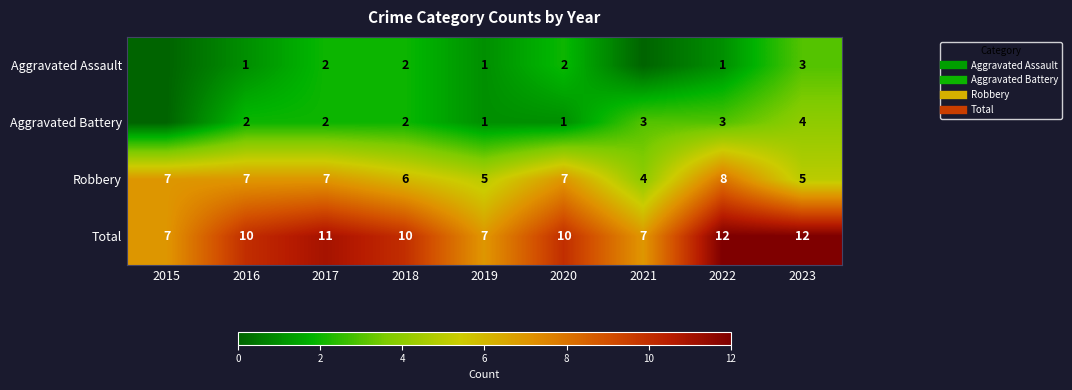

The Aggravated Battery series shows 1 at 2016. True or false?

False